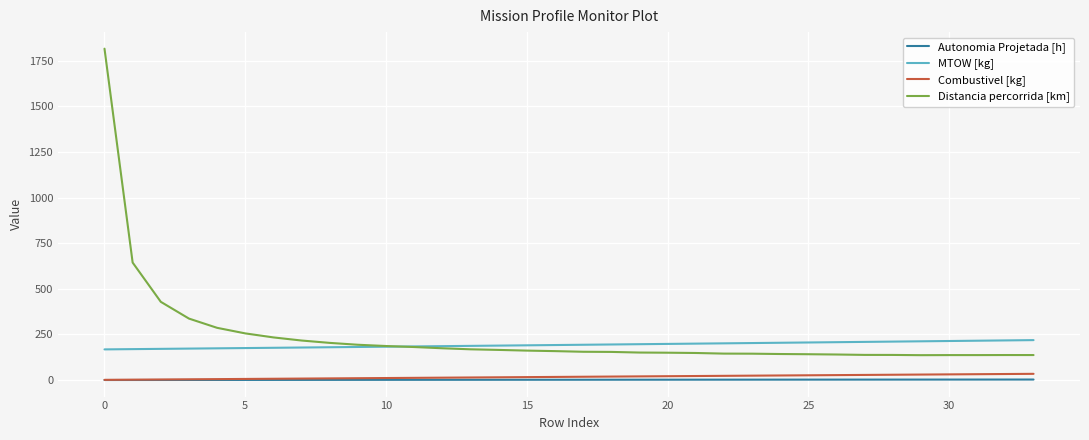

Which series has the largest range (max minus min)?

Distancia percorrida [km]